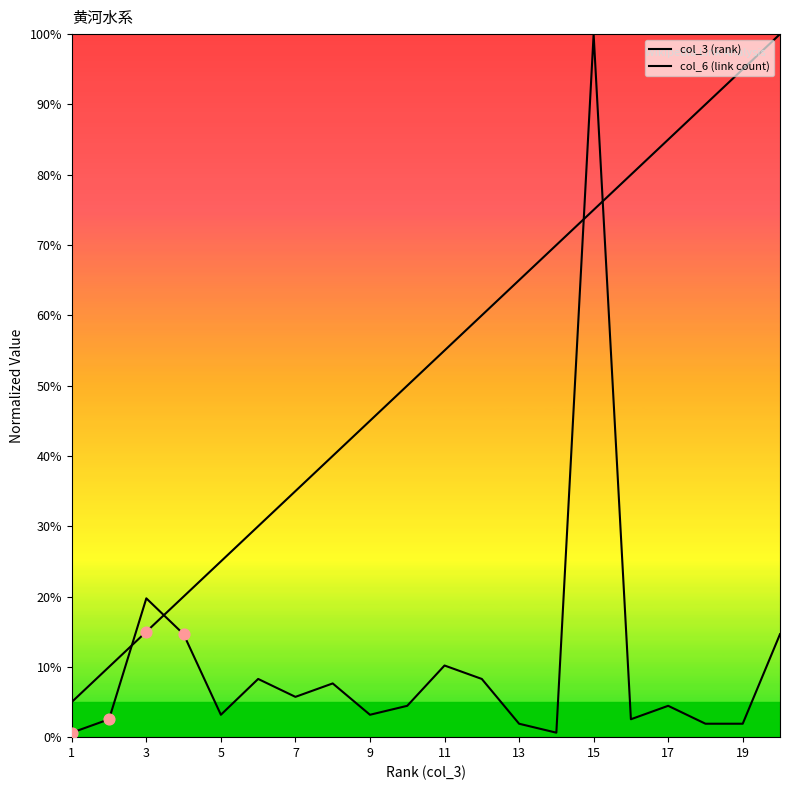

Which series has the largest total across all categories?

col_3 (rank)